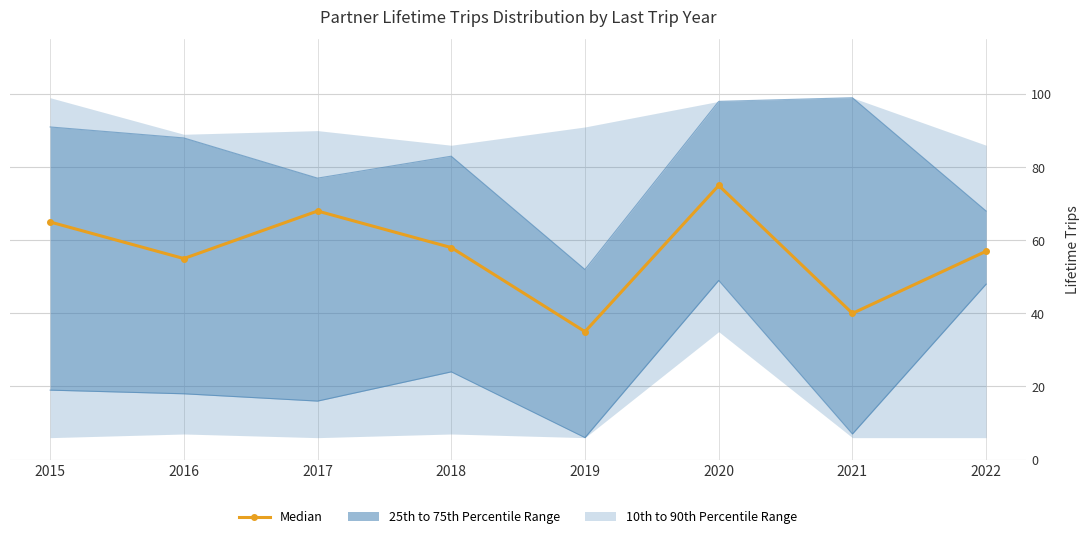

True or false: the data shows 68 at 2017.

True